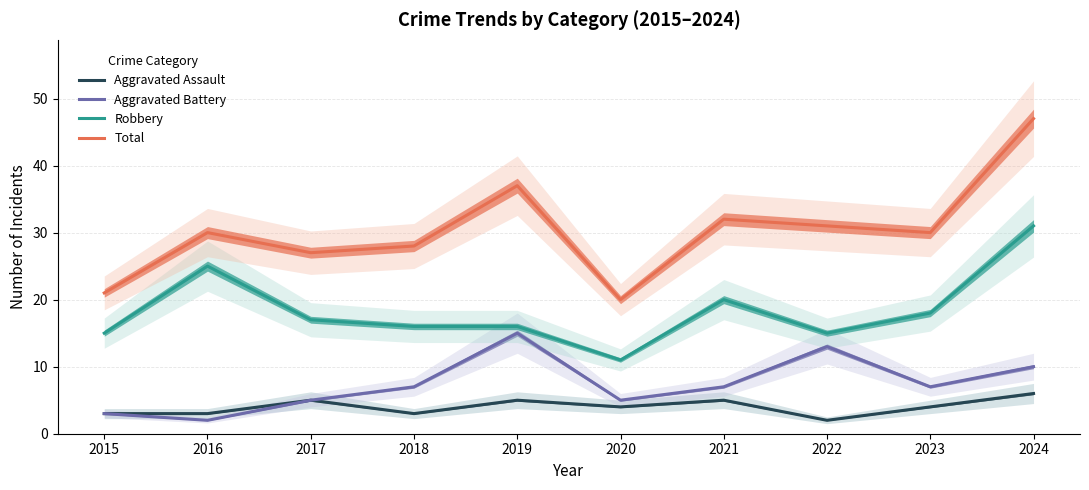

Is the value of Aggravated Assault at 2015 greater than the value of Robbery at 2020?

No